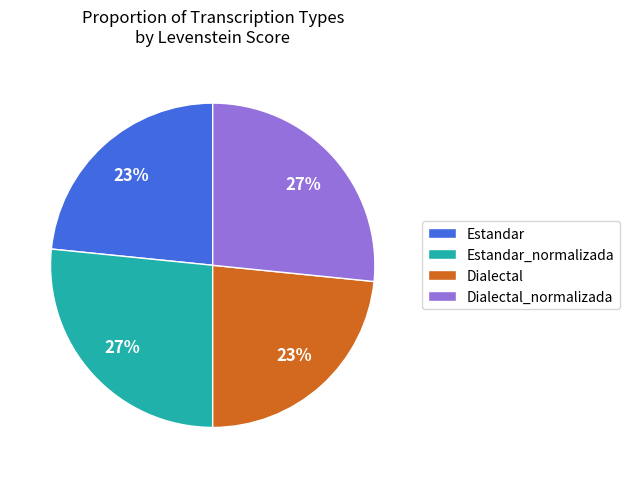

Does any single category account for the majority?

No